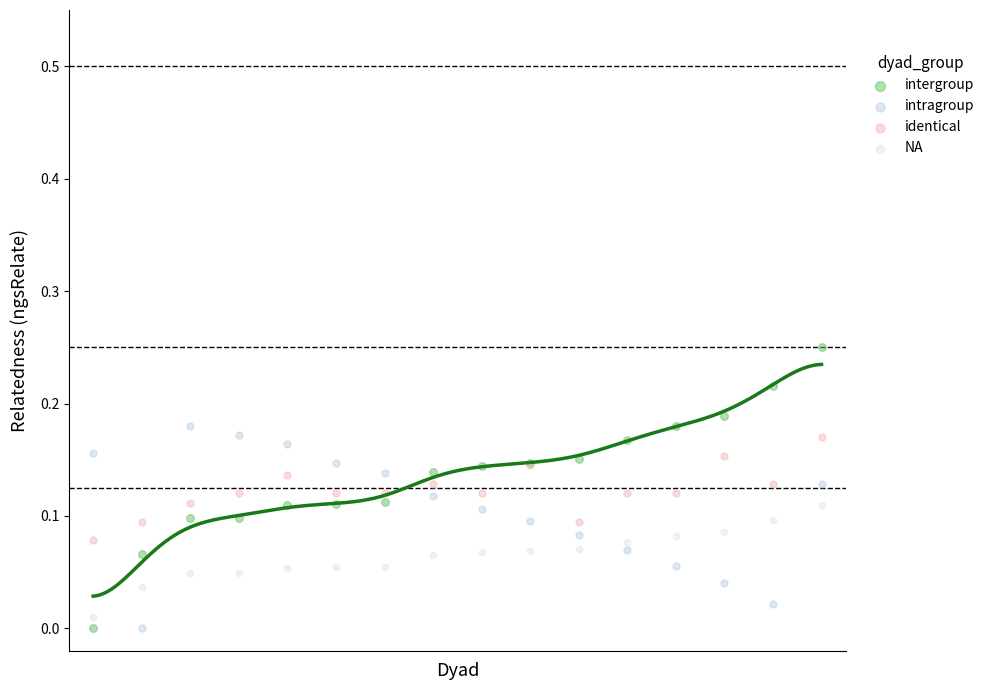

What are all the series names shown in the legend?

intergroup, intragroup, identical, NA